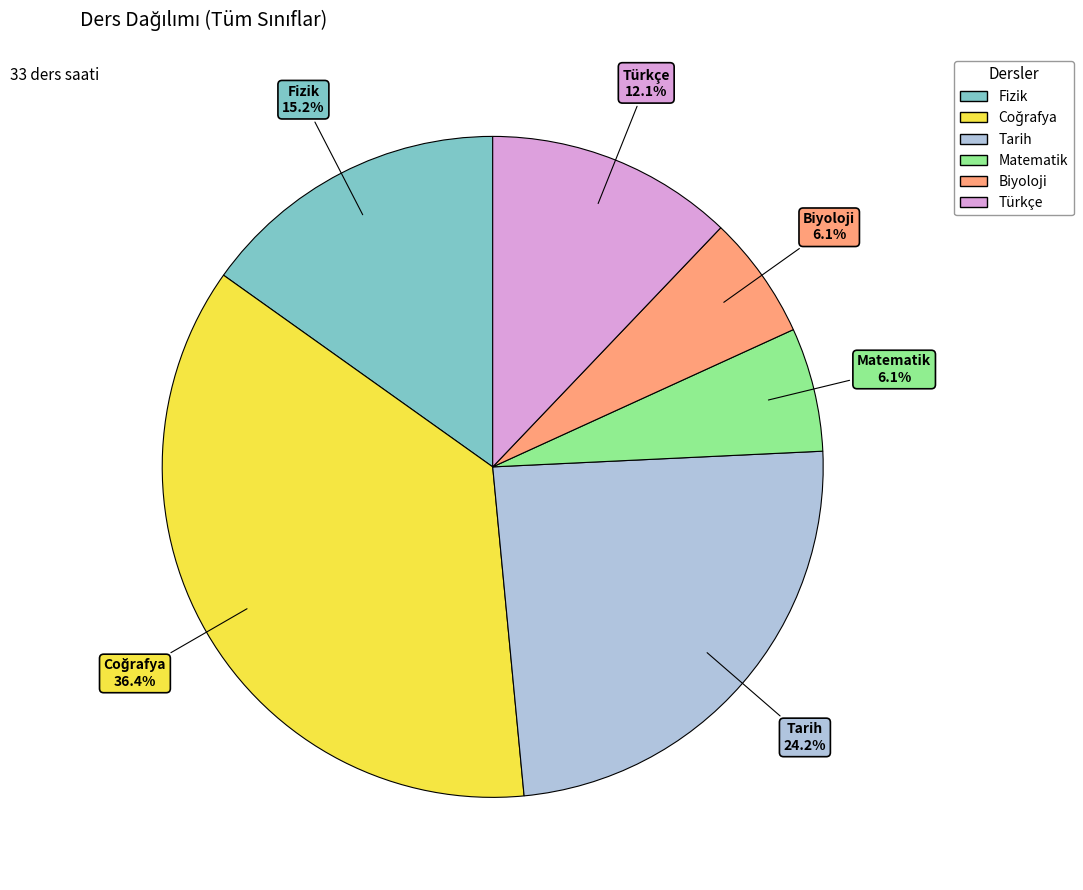

To the nearest percent, what is the combined percentage of Türkçe and Matematik?

18%